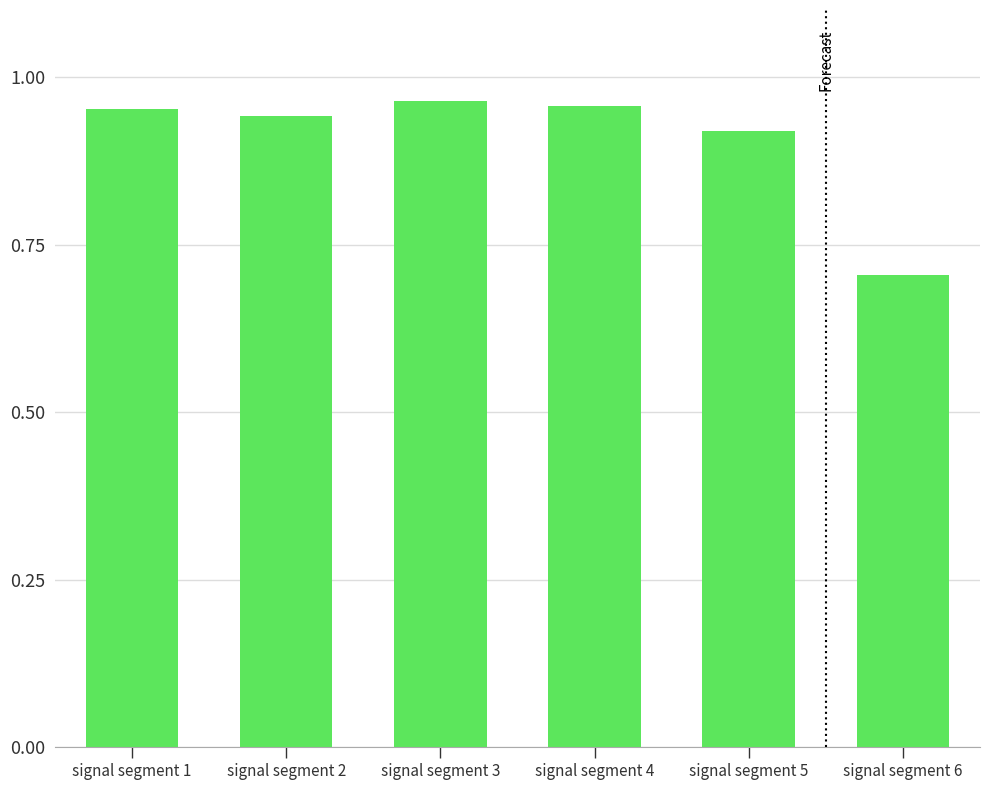

Where is the data nearest to the value 0?

signal segment 6